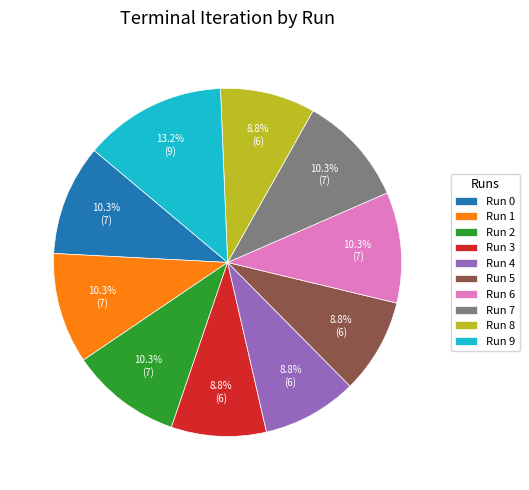

What percentage is the Run 7 slice, to the nearest percent?

10%